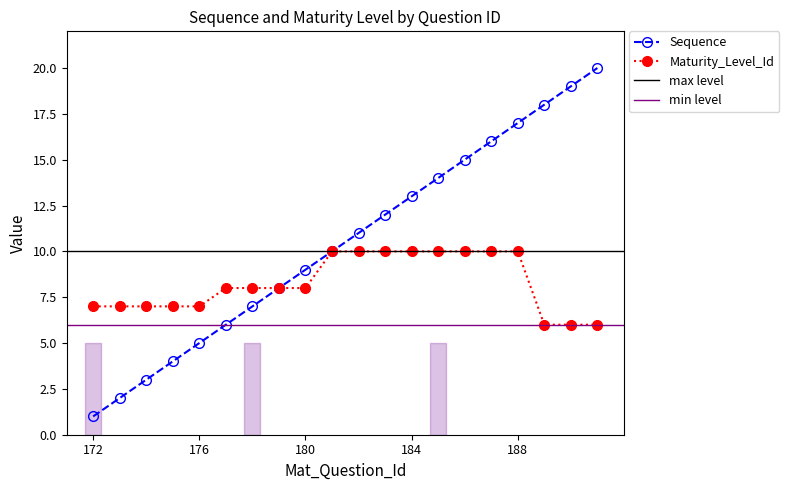

What is the average value of the Maturity_Level_Id series?

8